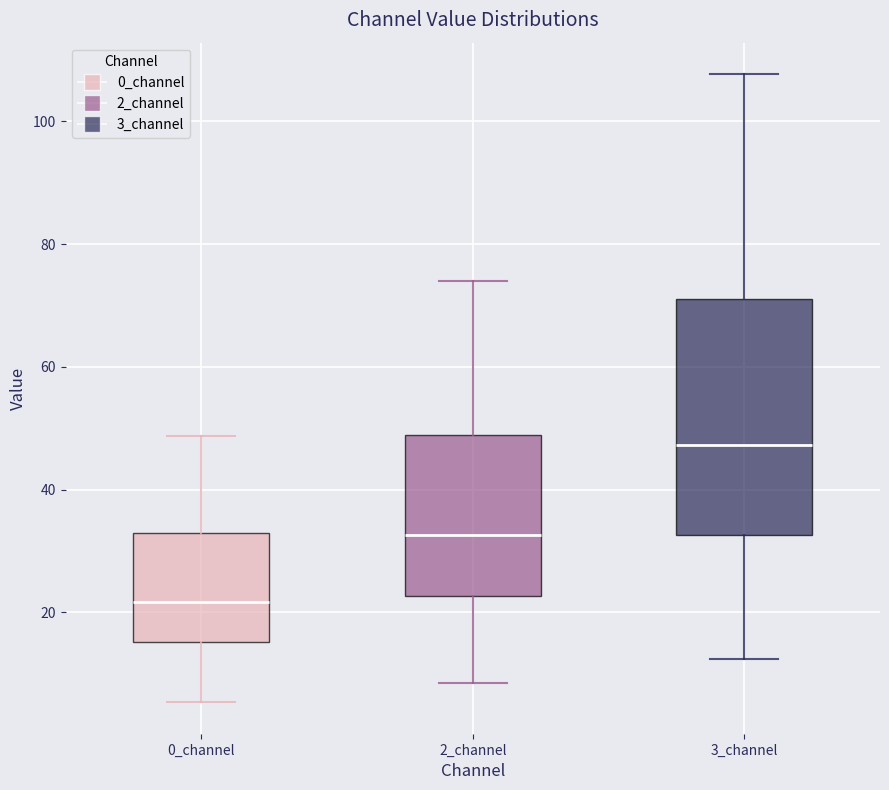

Which box's median line is the highest?

3_channel